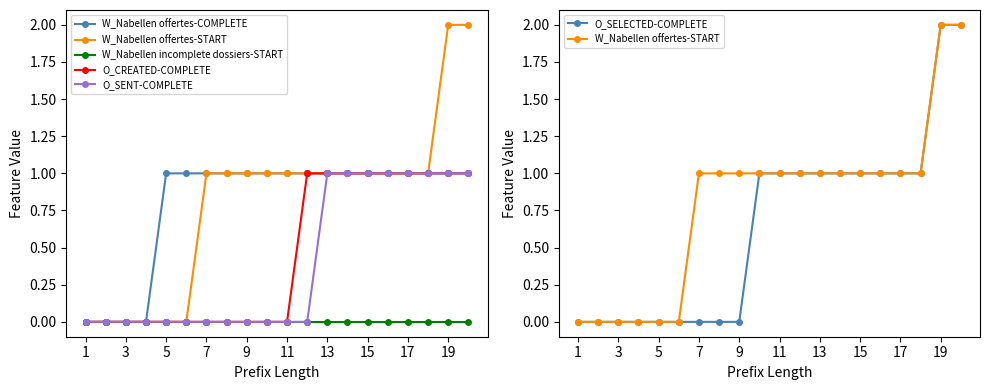

The value of O_SELECTED-COMPLETE at 15 is -1. True or false?

False